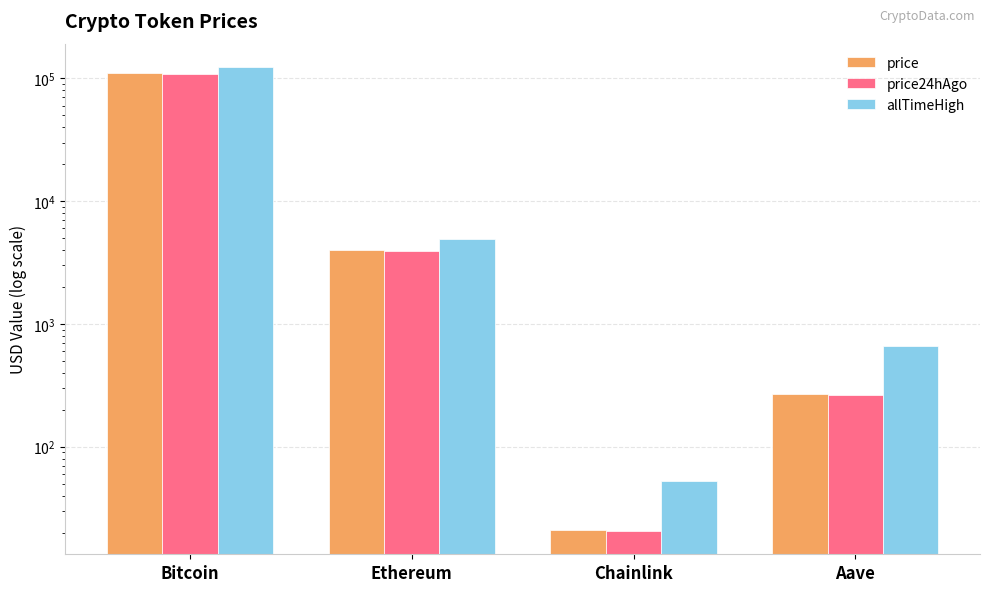

What is the difference between the price24hAgo values at Ethereum and Chainlink?

3936.7